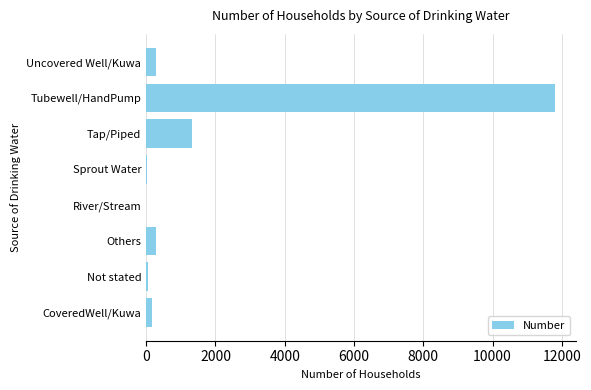

What is the sum of all values?

13956